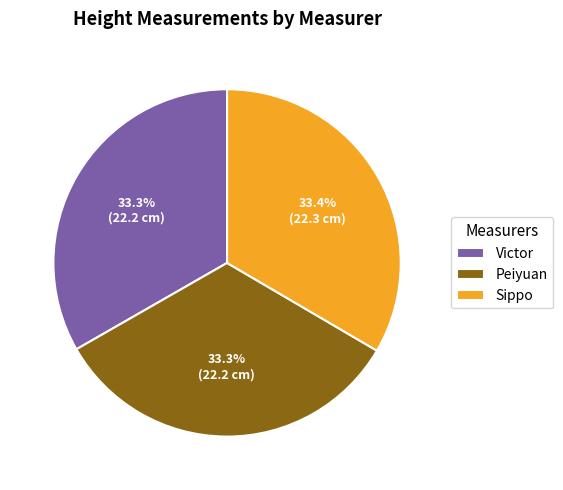

Does Sippo represent more than half of the total?

No